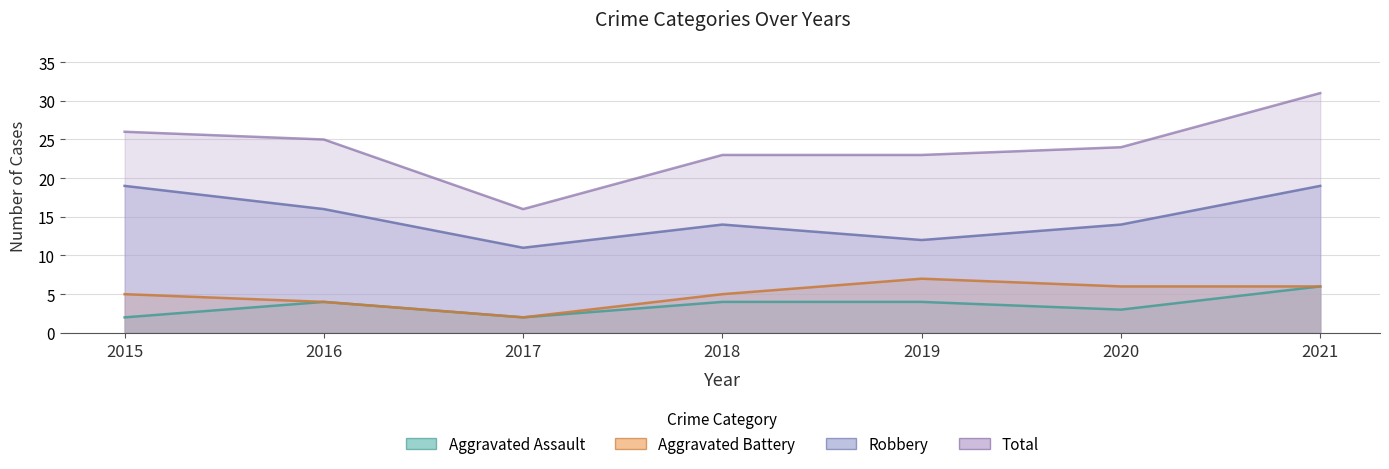

Is the value of Total at 2019 greater than the value of Aggravated Assault at 2021?

Yes